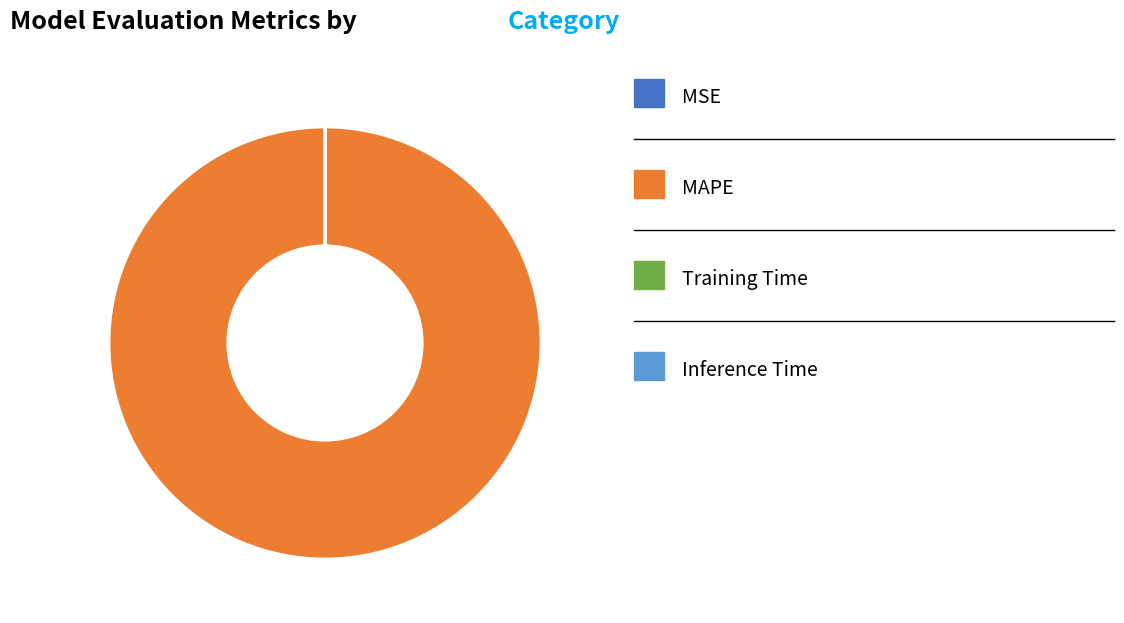

Is there any slice that represents more than half of the pie?

Yes